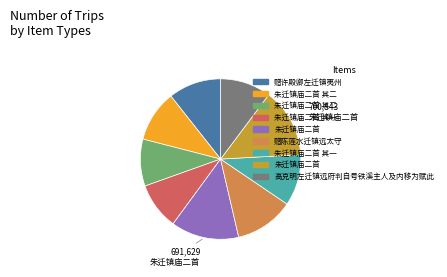

How many segments does this pie chart have?

9